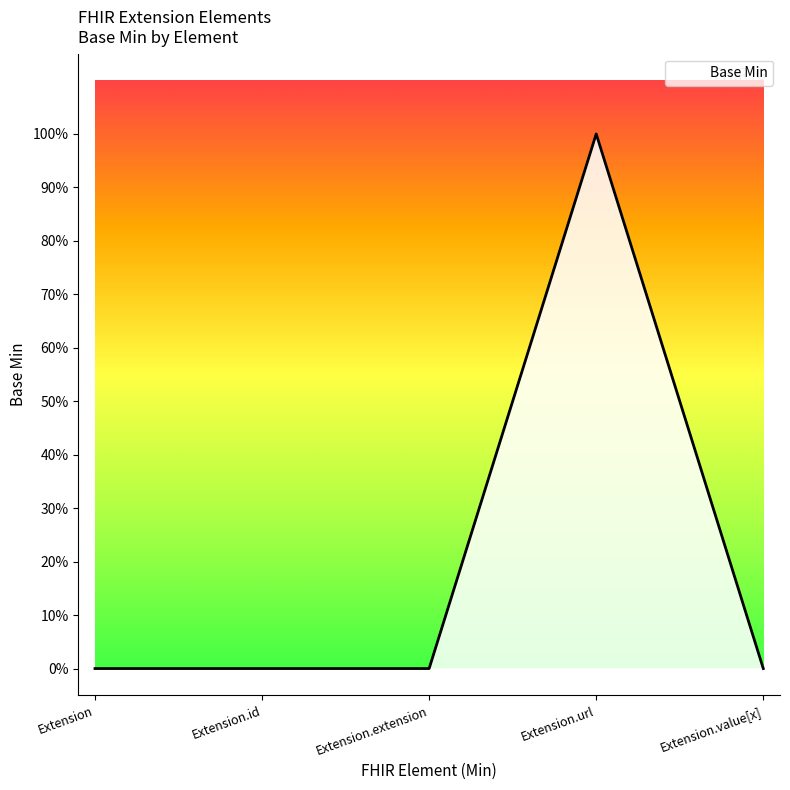

Reading left to right, transcribe all the data shown in this chart.

0	0	0	1	0